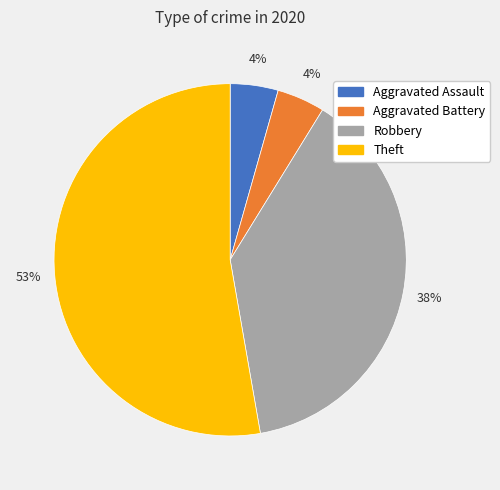

Which category has the biggest portion of the pie?

Theft